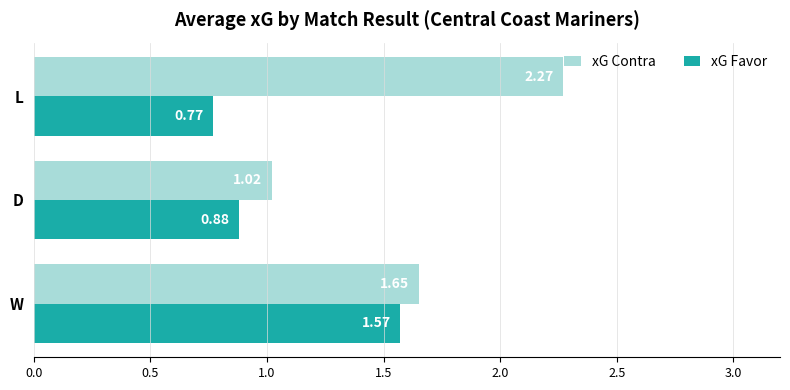

Which series changed the most between W and D?

xG Favor